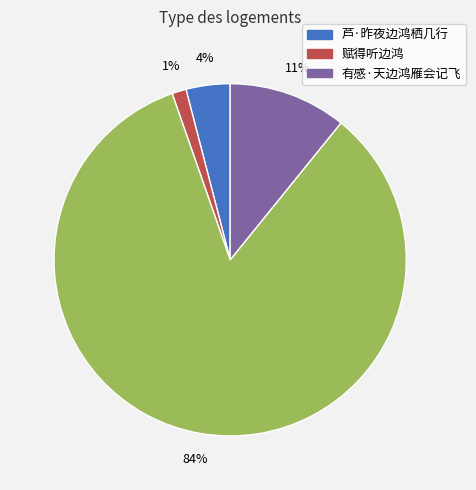

Is there any slice that represents more than half of the pie?

Yes